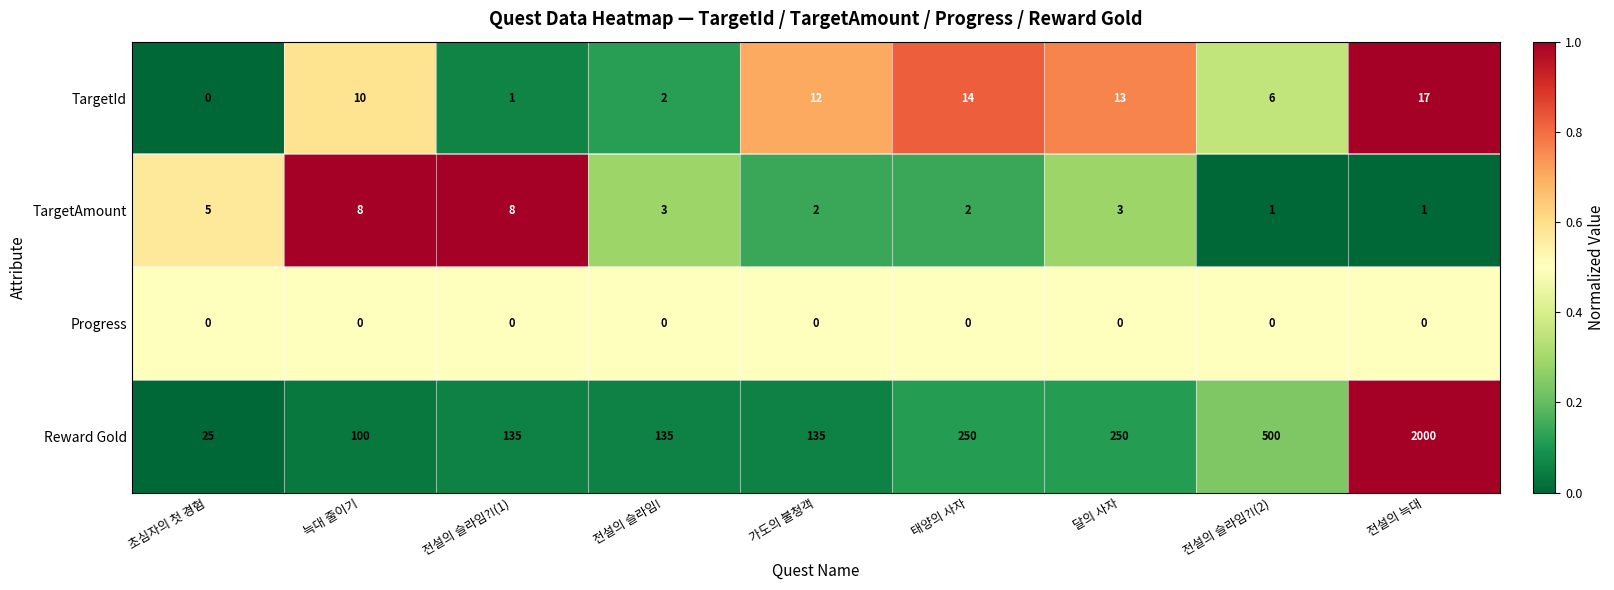

At which category does the chart reach its peak across all series?

전설의 늑대